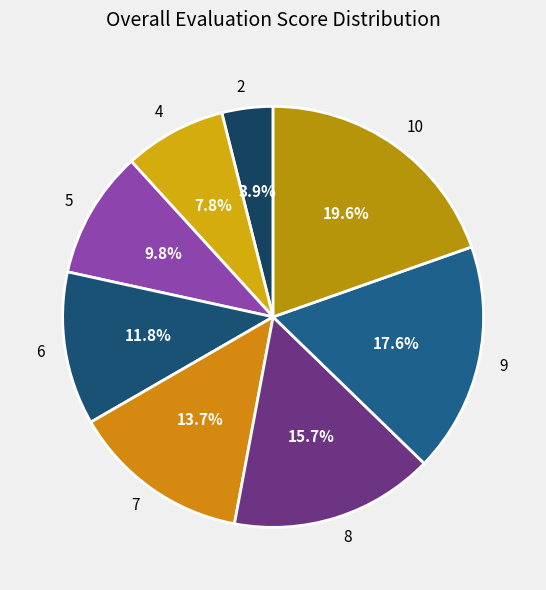

Does any single category account for the majority?

No